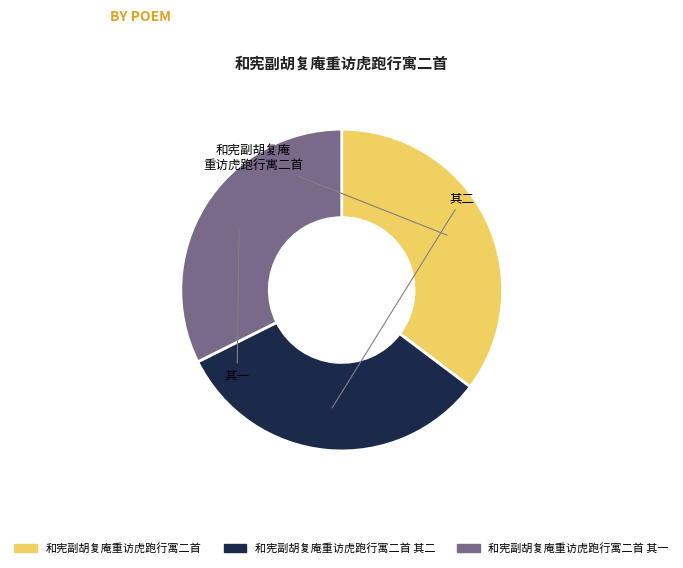

What is the largest slice in the pie chart?

和宪副胡复庵重访虎跑行寓二首